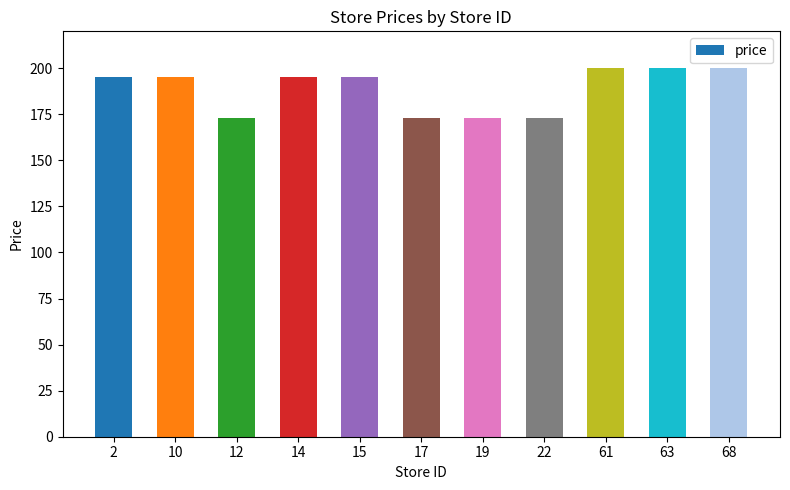

Count the number of data series in this chart.

1